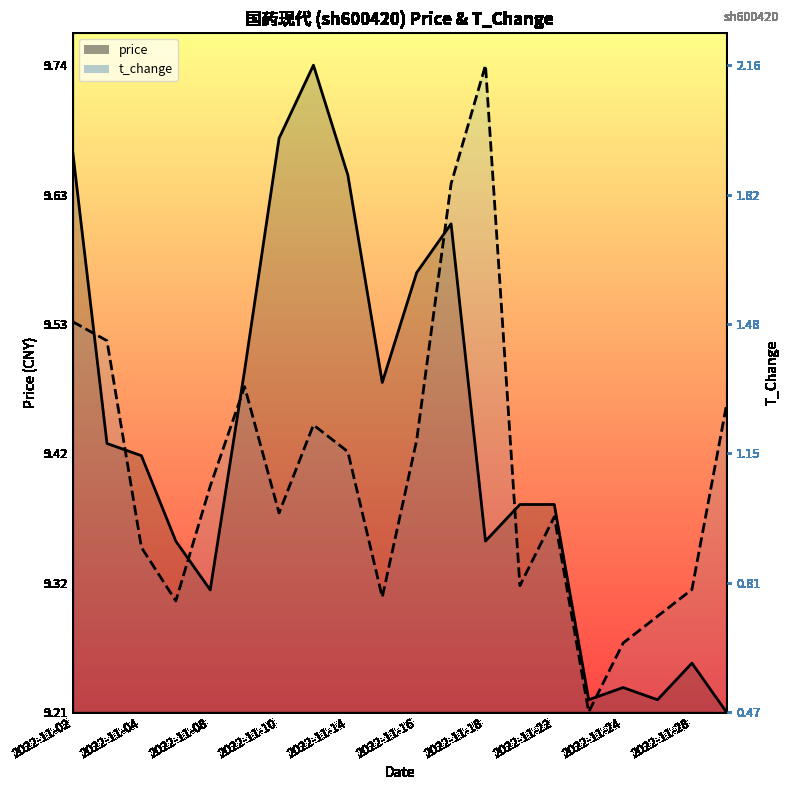

After their last crossing, which series has the higher values: price or t_change?

t_change